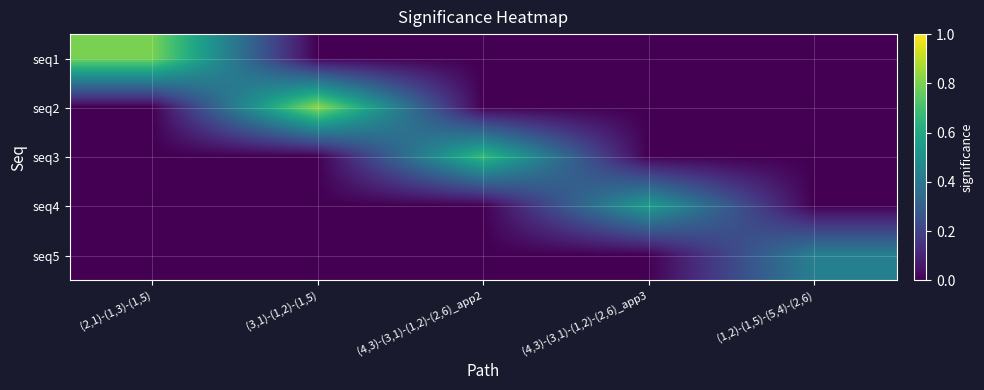

List the series in order of their peak value, highest first.

seq2, seq1, seq3, seq4, seq5